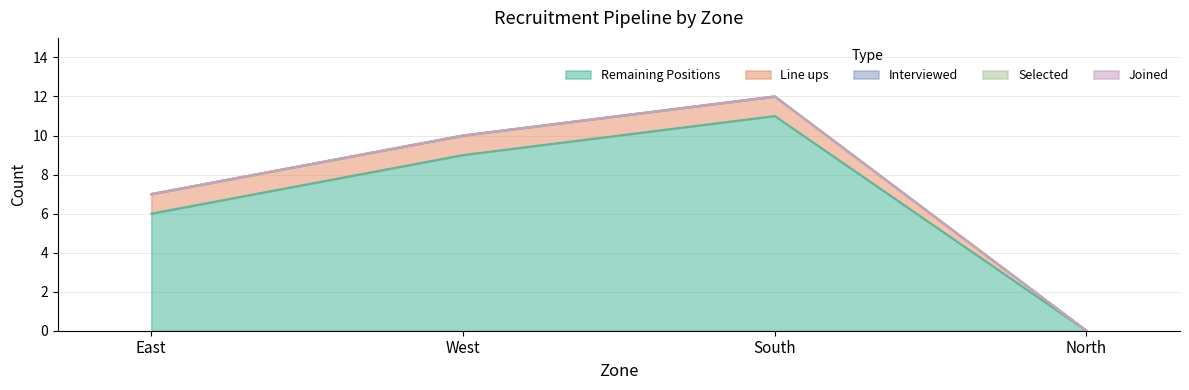

Is it true that Line ups equals 1 at East?

False